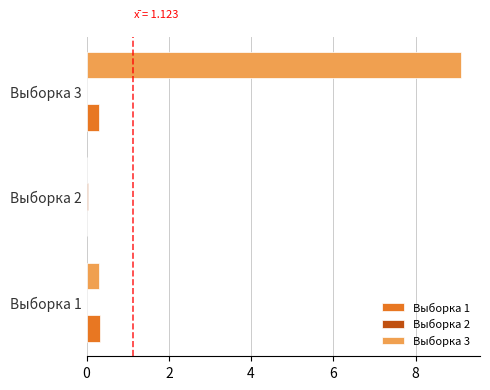

The value of Выборка 3 at Выборка 1 is 0.3. True or false?

True